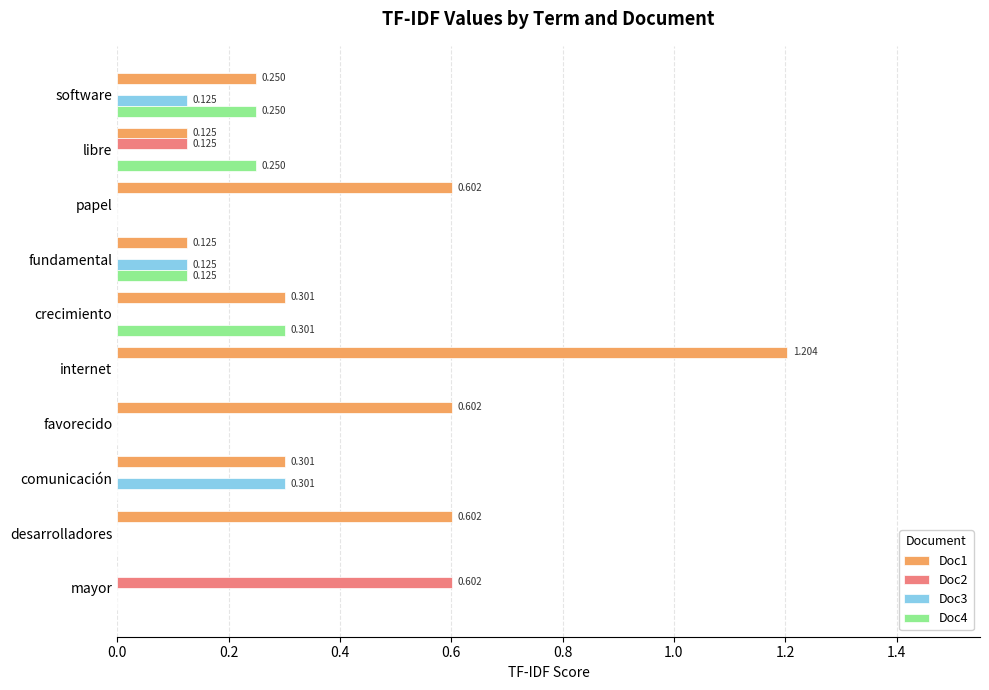

At which category is the sum across all series the highest?

internet